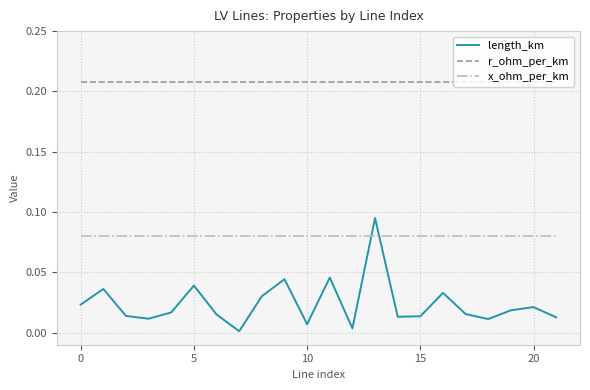

True or false: r_ohm_per_km and length_km intersect in this chart.

False